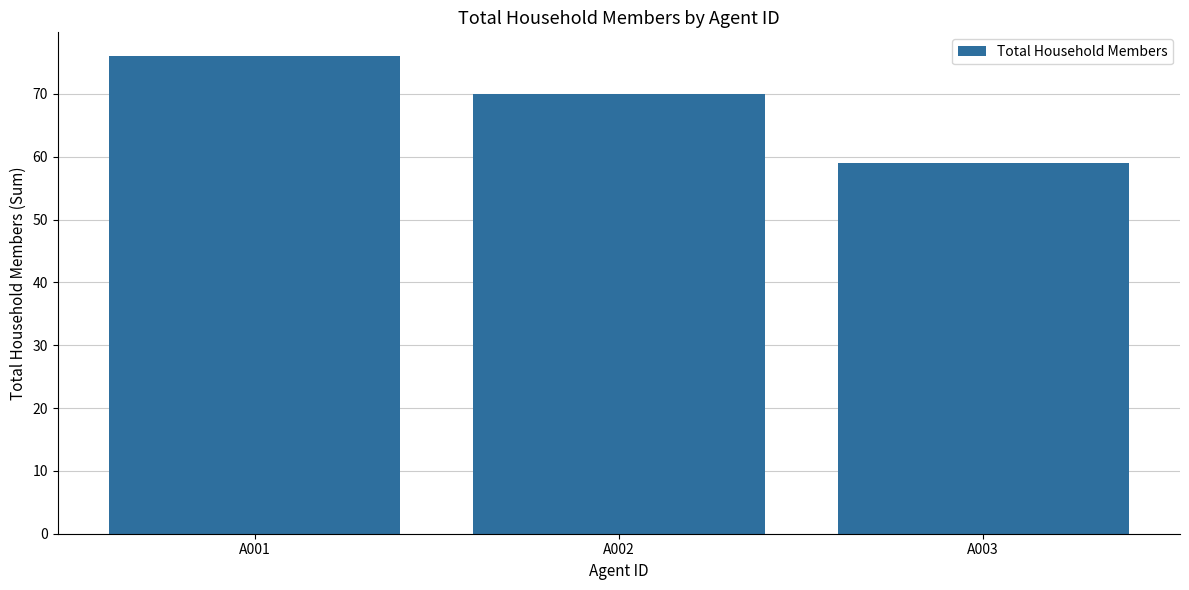

List the labels in order of value, smallest first.

A003, A002, A001